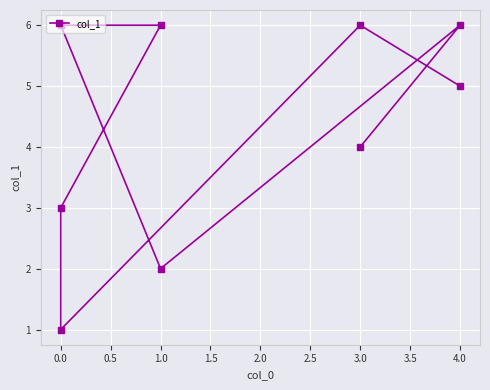

Is it true that the value at 0.5 is 2?

False